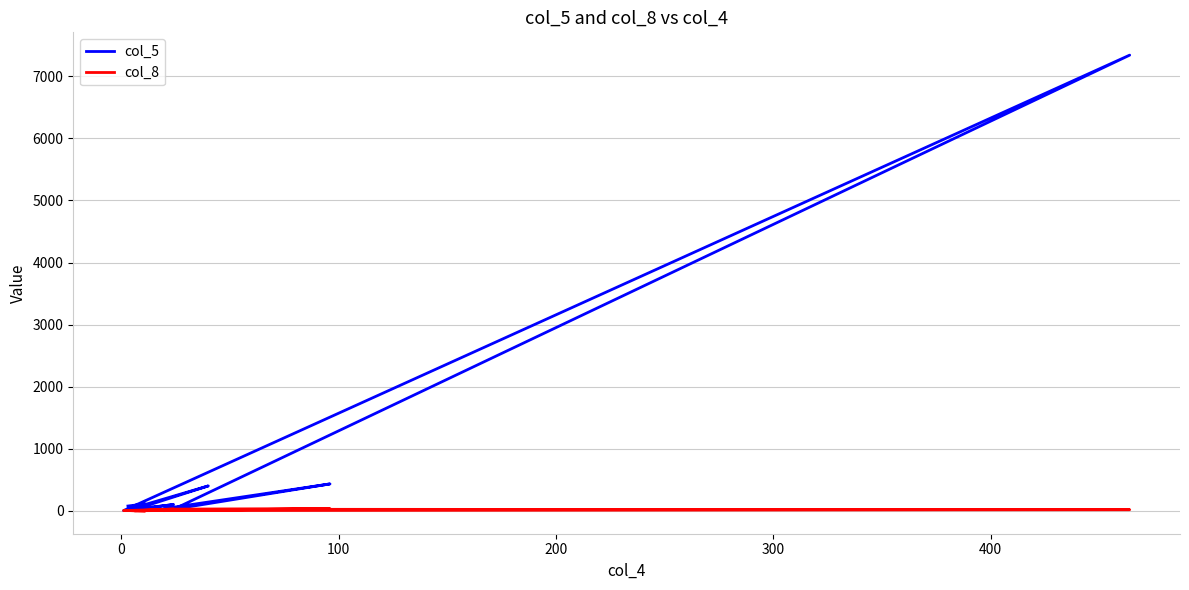

List the series in order of their overall mean, lowest first.

col_8, col_5